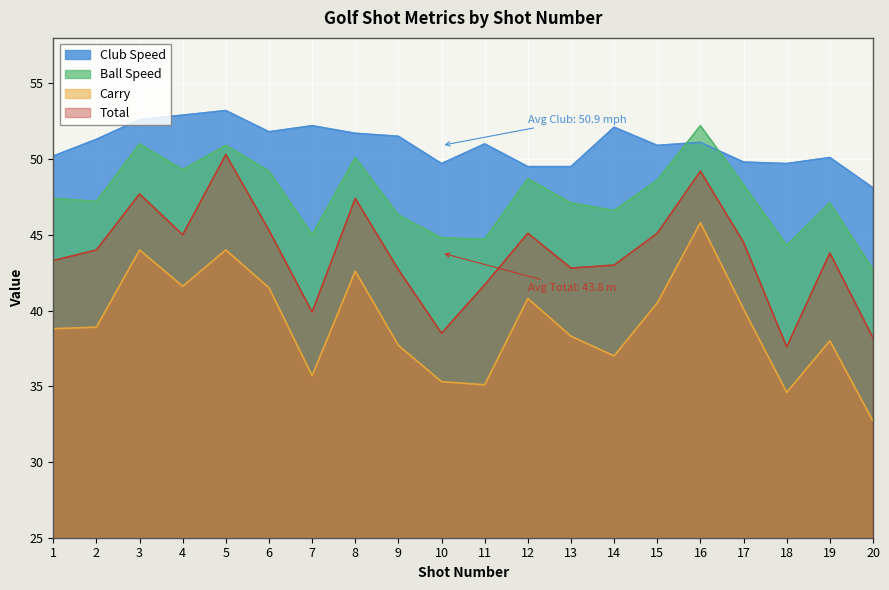

What is the total value across all series at 16?

198.3